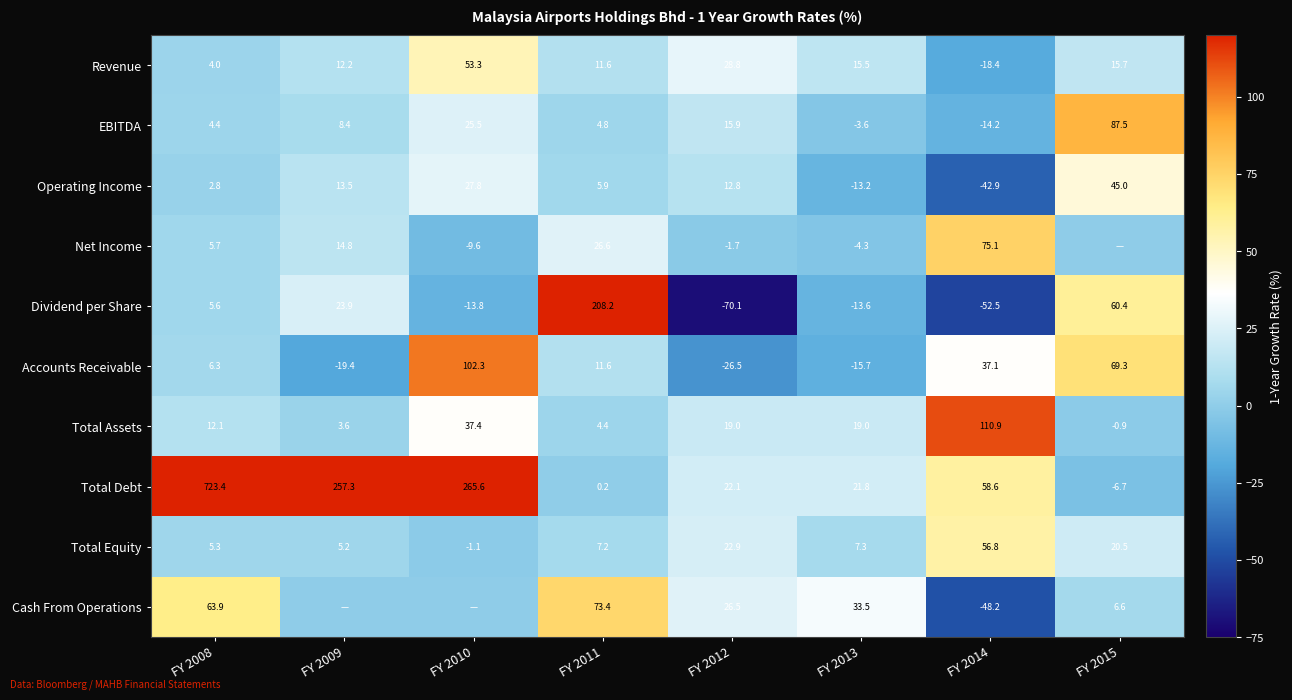

Which category has the highest value in the Accounts Receivable series?

FY 2010